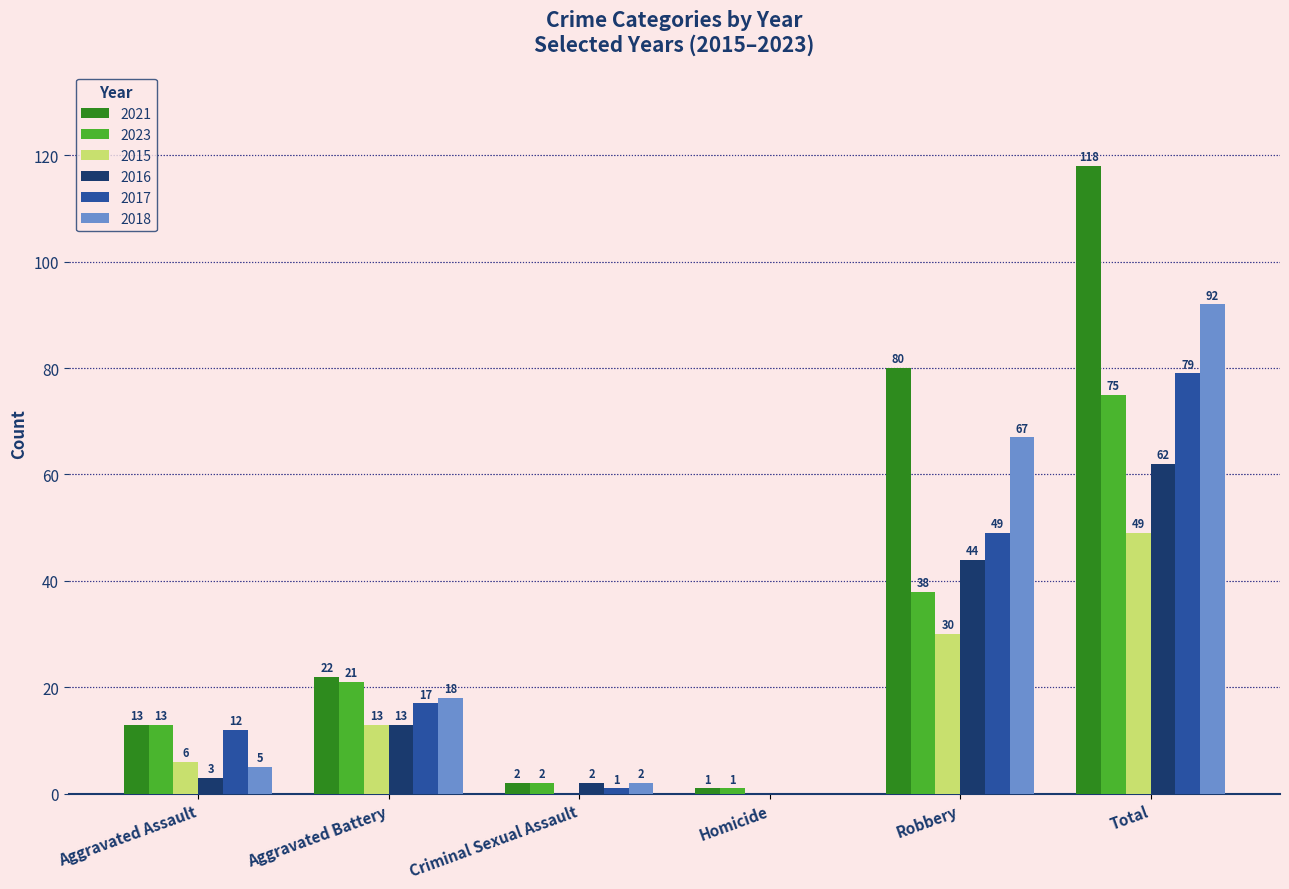

What is the difference between the 2017 values at Aggravated Battery and Robbery?

32